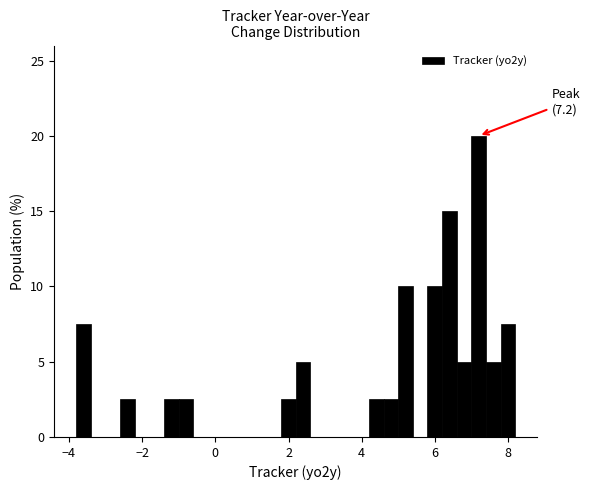

Read against the x-axis, roughly where is the centre of the tallest bar?

7.2